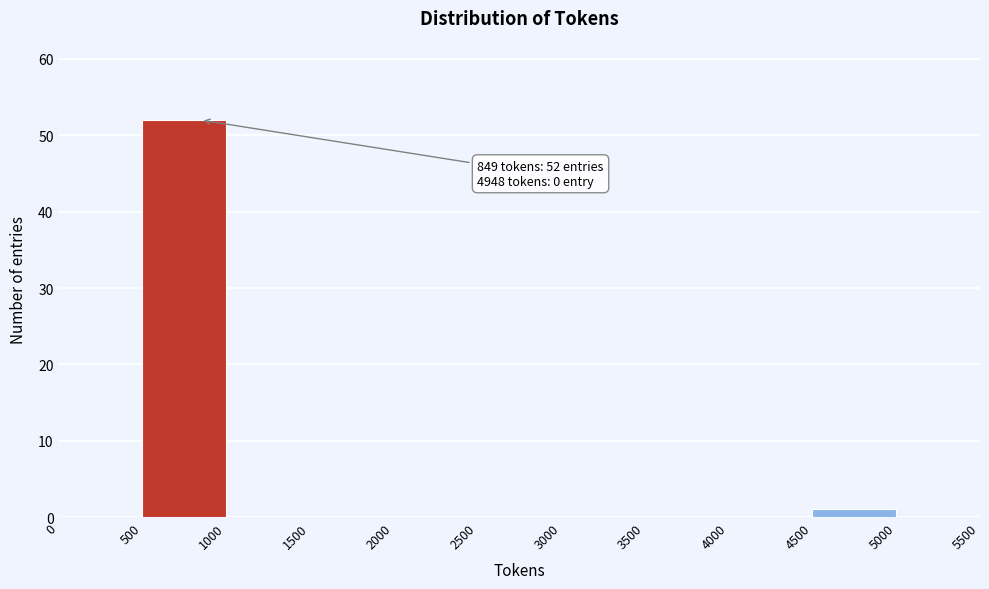

Over which range of the x-axis is the bar tallest?

500 to 1000